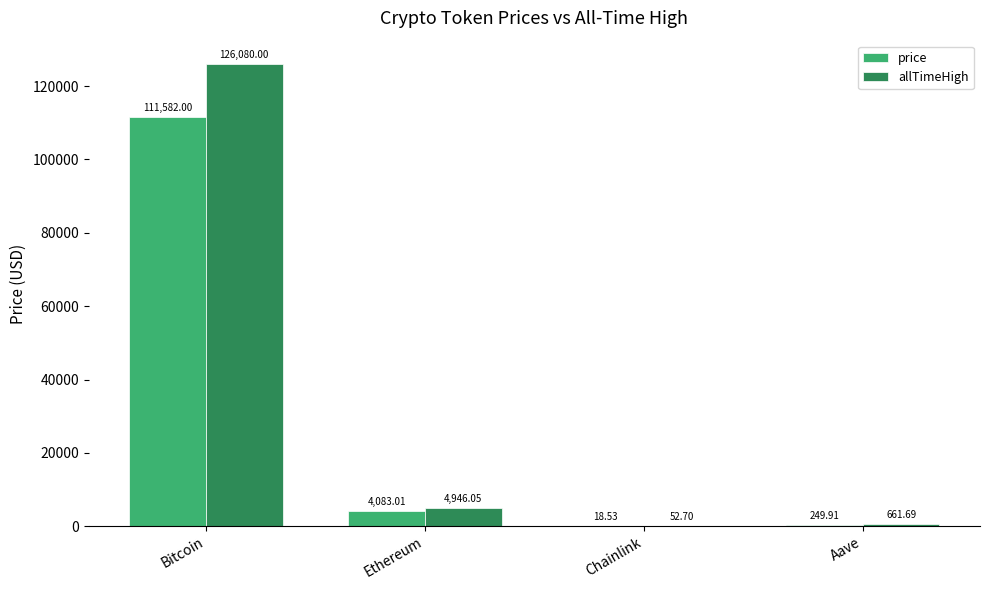

At which label is price closest to 55800?

Ethereum